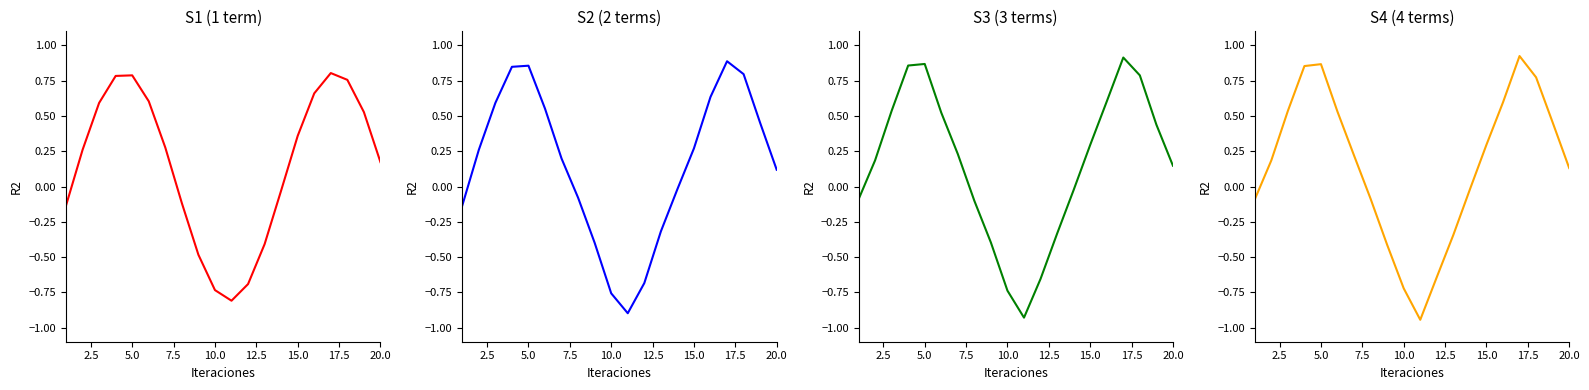

How many lines are shown in the chart?

4